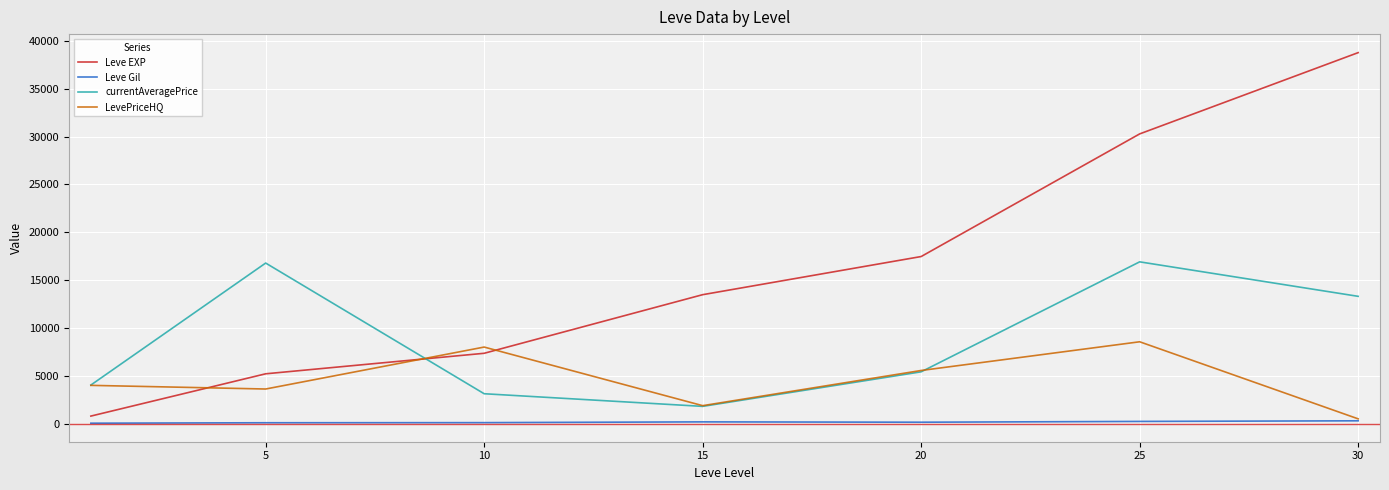

What is the minimum value shown in the chart?

112.3